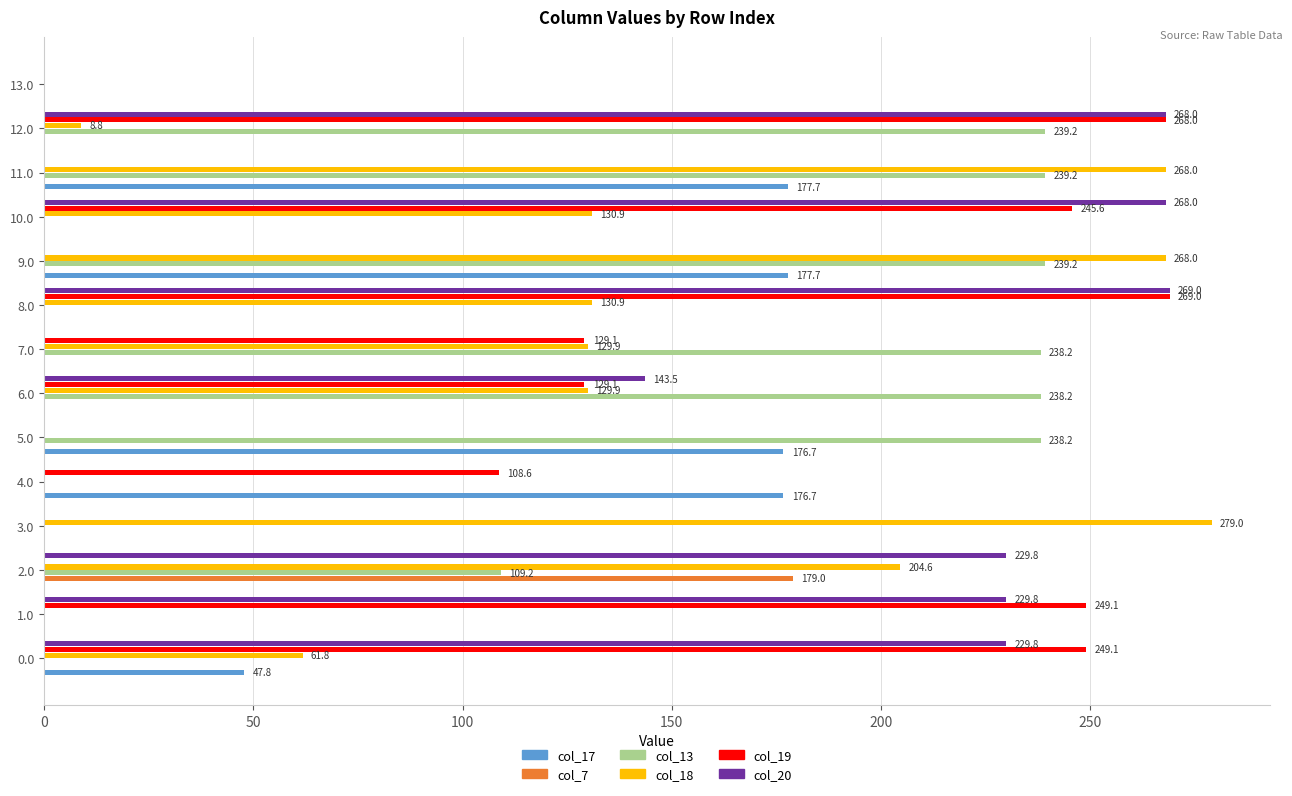

What is the sum of all col_20 values?

1638.1